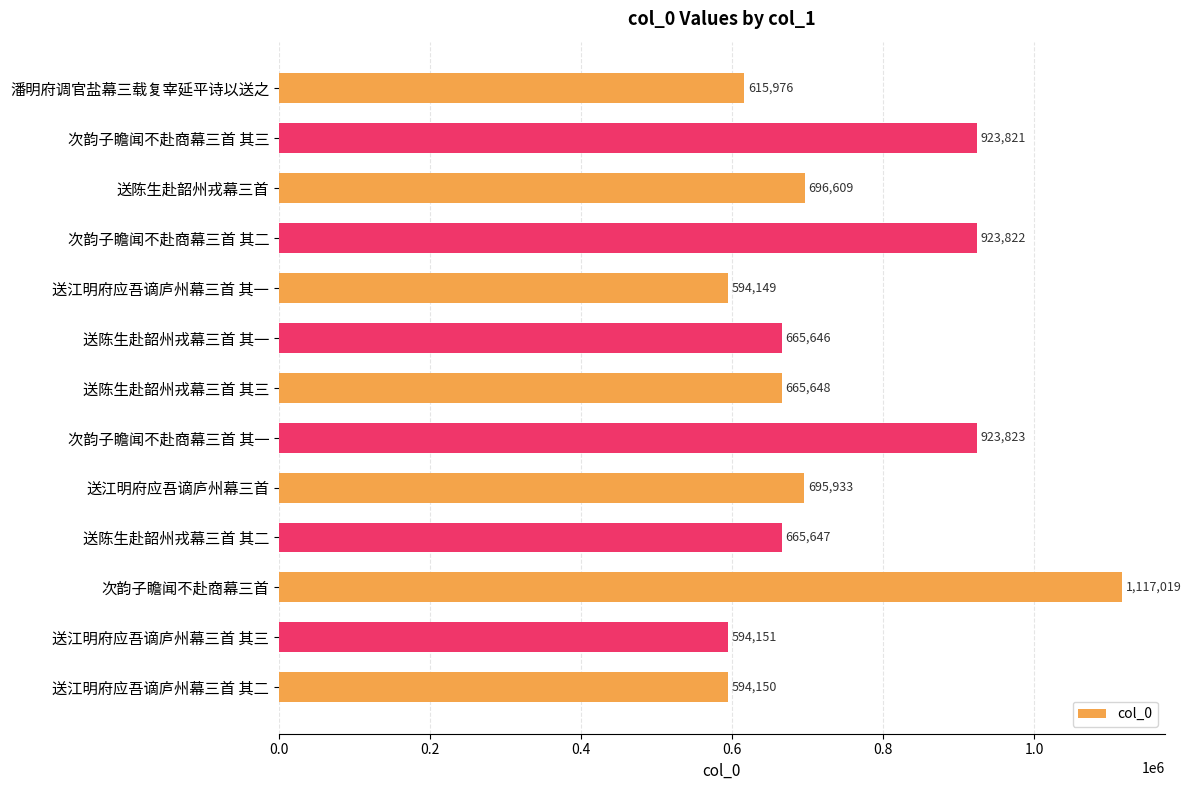

Where is the data nearest to the value 855584?

次韵子瞻闻不赴商幕三首 其三